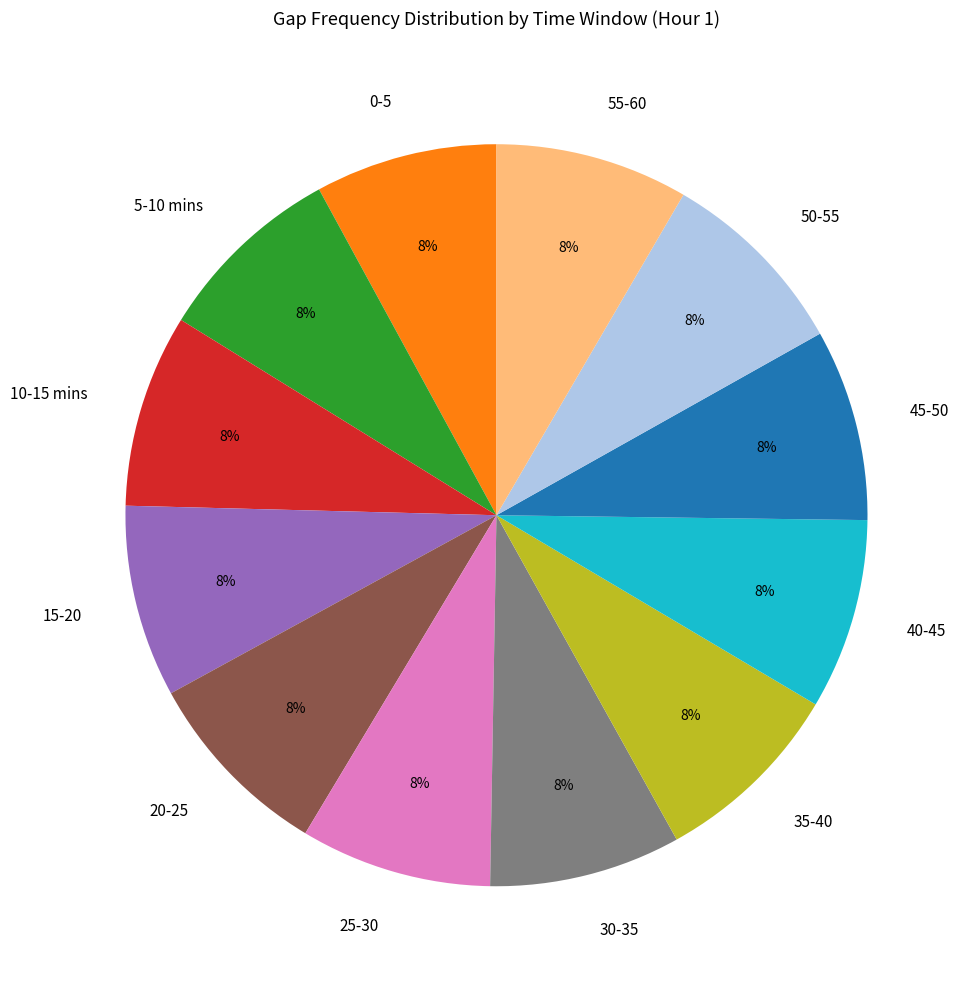

Approximately how many times larger is the value at 10-15 mins compared to 50-55?

1.0